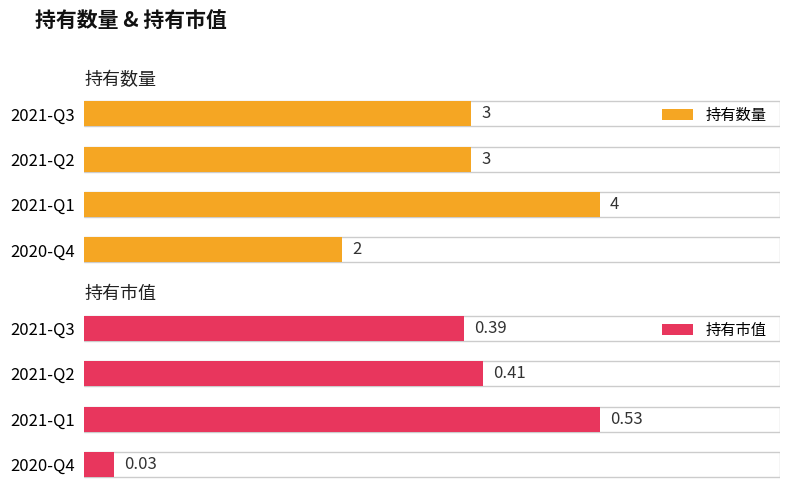

Reading left to right, list all the values displayed in this chart.

持有数量: 3.0	3.0	4.0	2.0
持有市值: 0.4	0.4	0.5	0.0